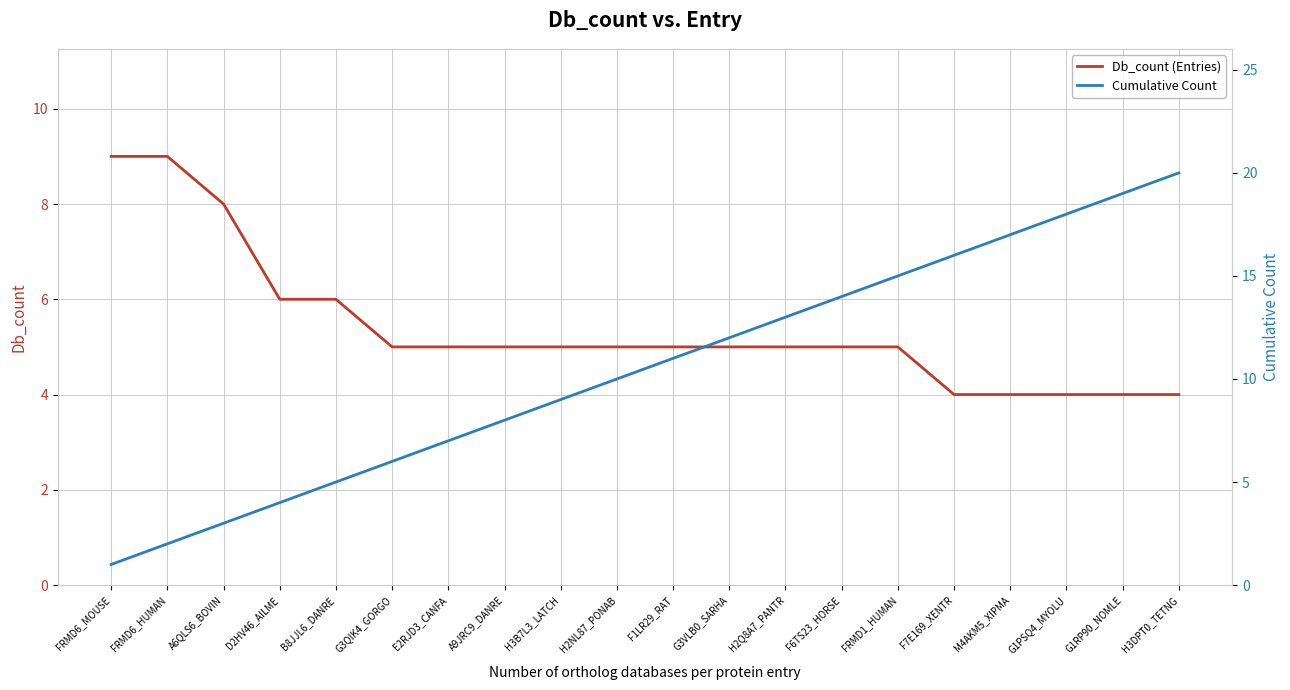

What is the difference between the maximum and second lowest values in the Cumulative Count series?

18